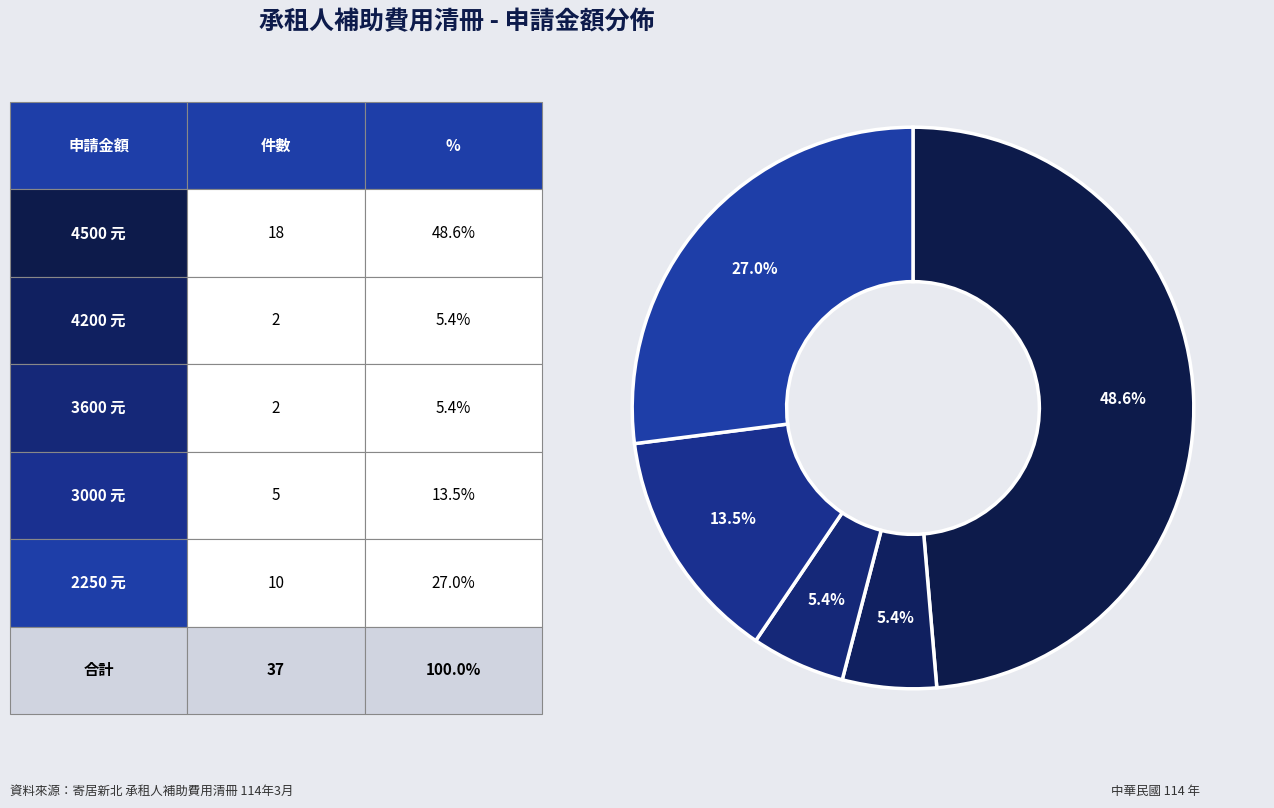

Count the number of slices in the pie.

5